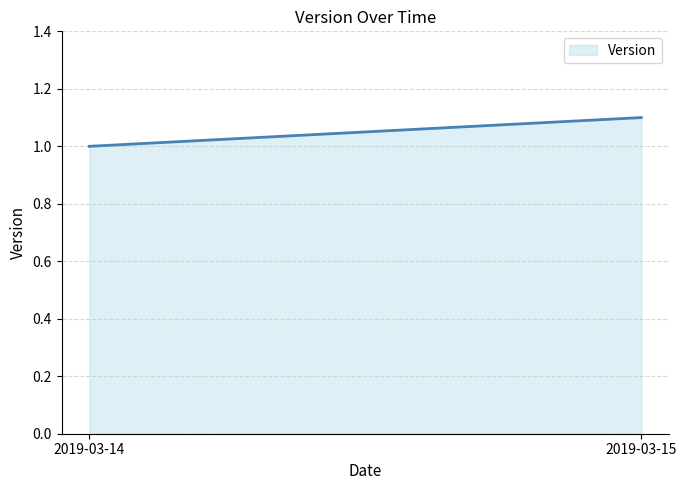

The chart shows a value of 1.7 at 2019-03-14. True or false?

False